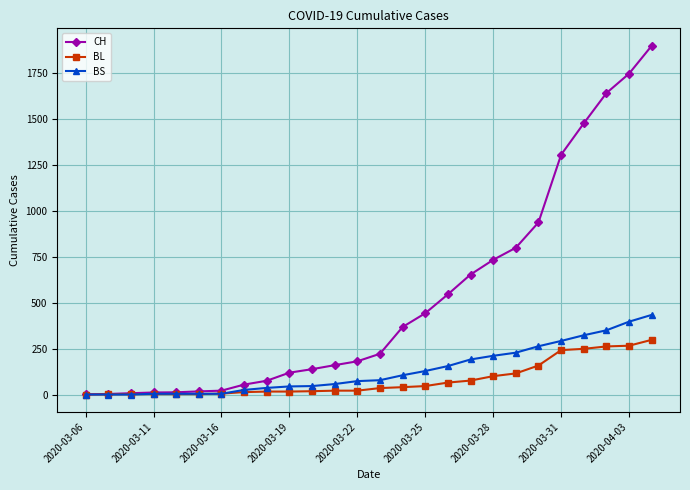

What is the average value of the BL series?

80